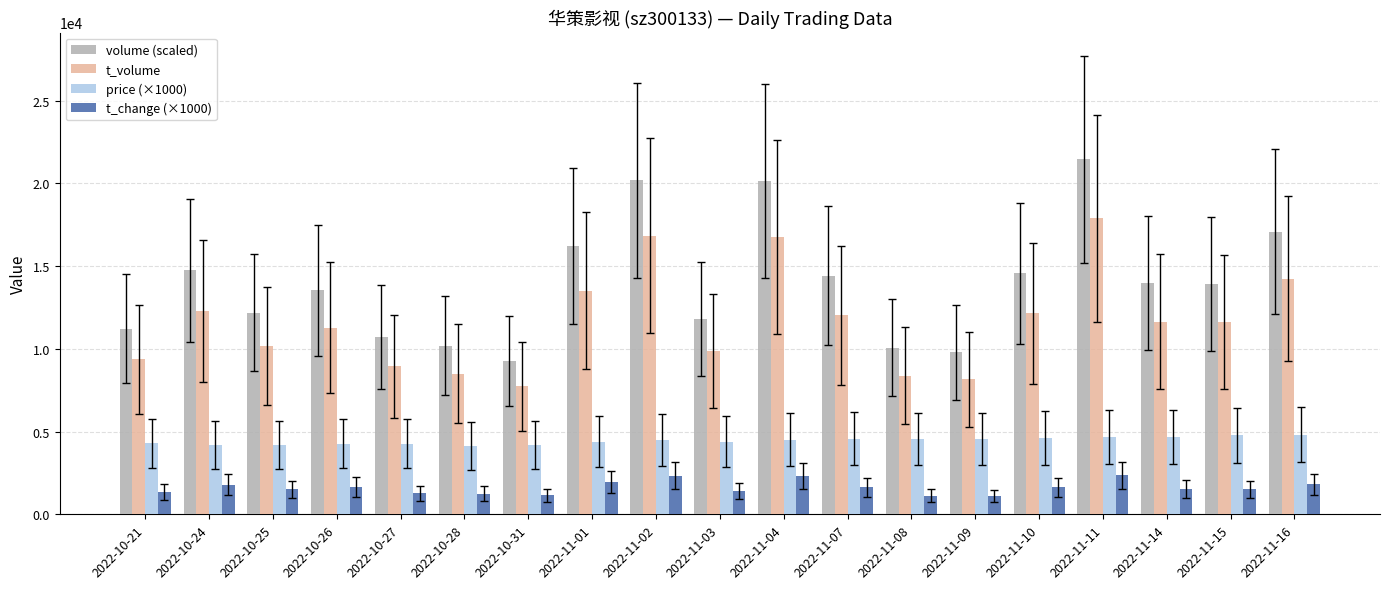

What is the label of the 19th bar from the right?

2022-10-21